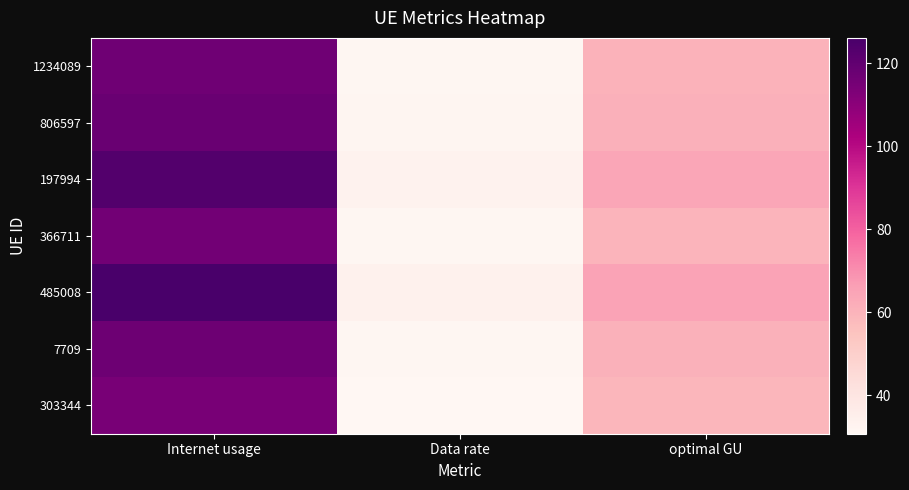

What is the total value across all series at Data rate?

222.9